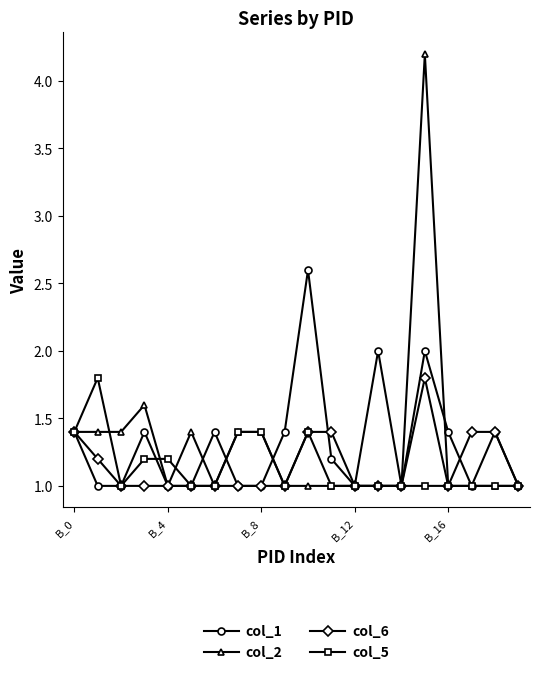

What is the maximum value for col_5?

1.8